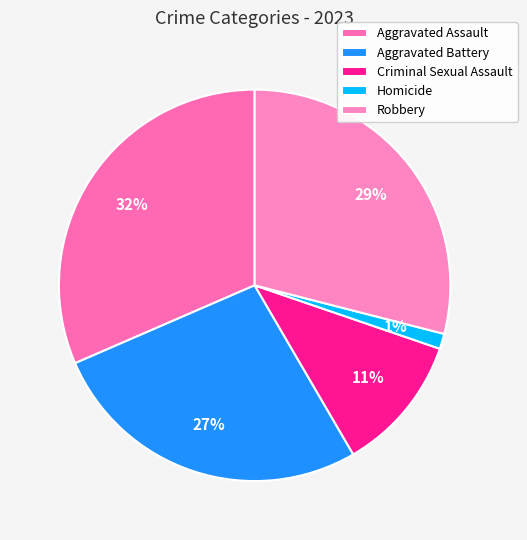

Is Aggravated Battery the majority of the pie?

No